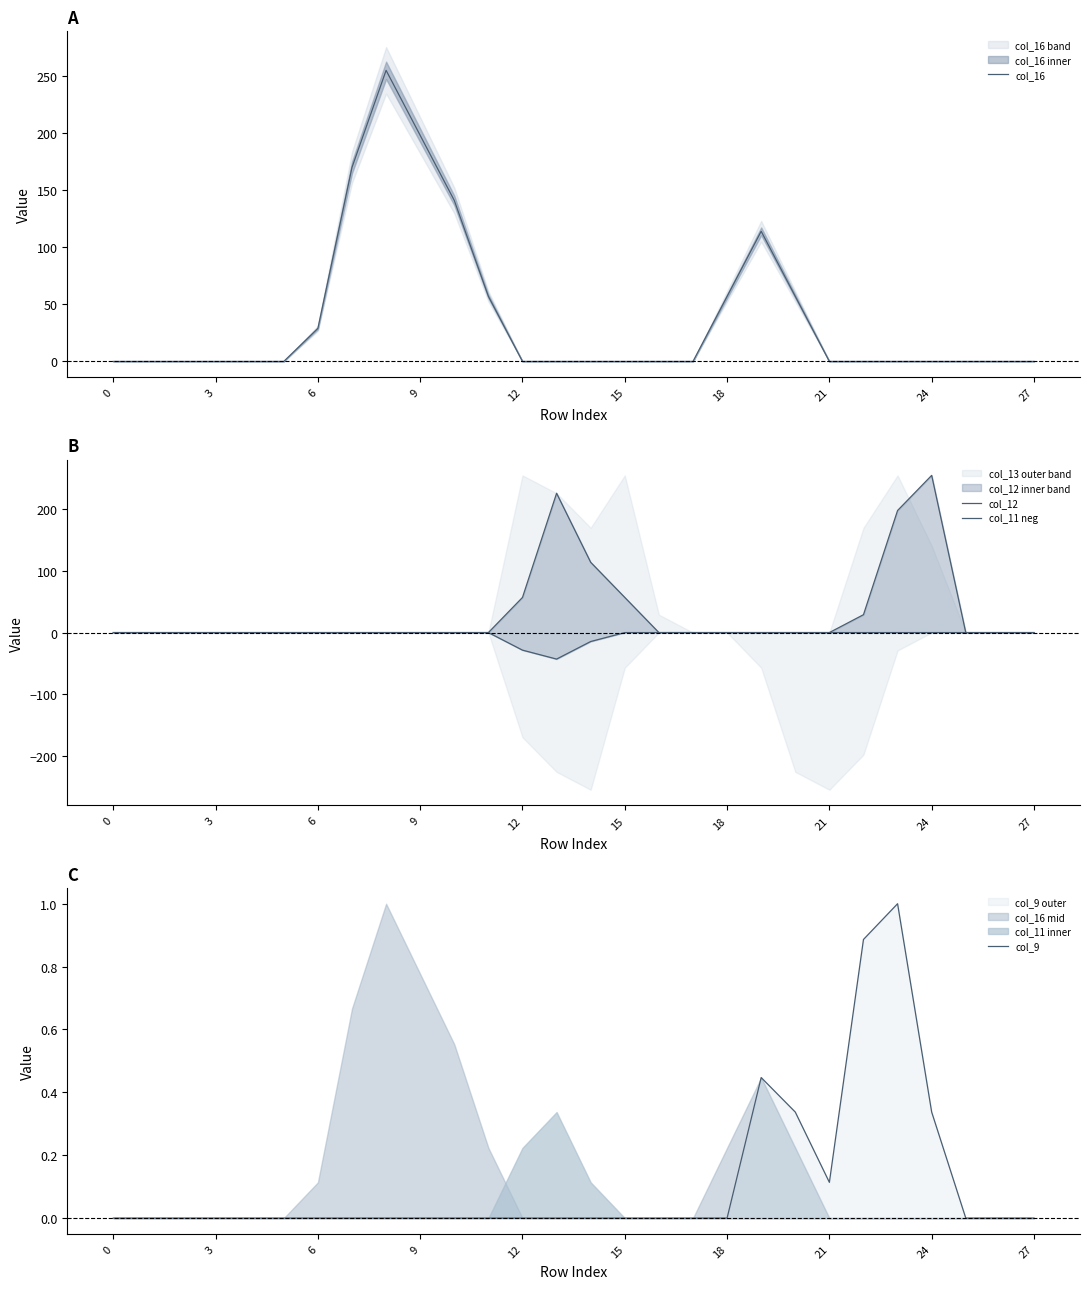

Does the chart display data point markers on the line(s)?

No